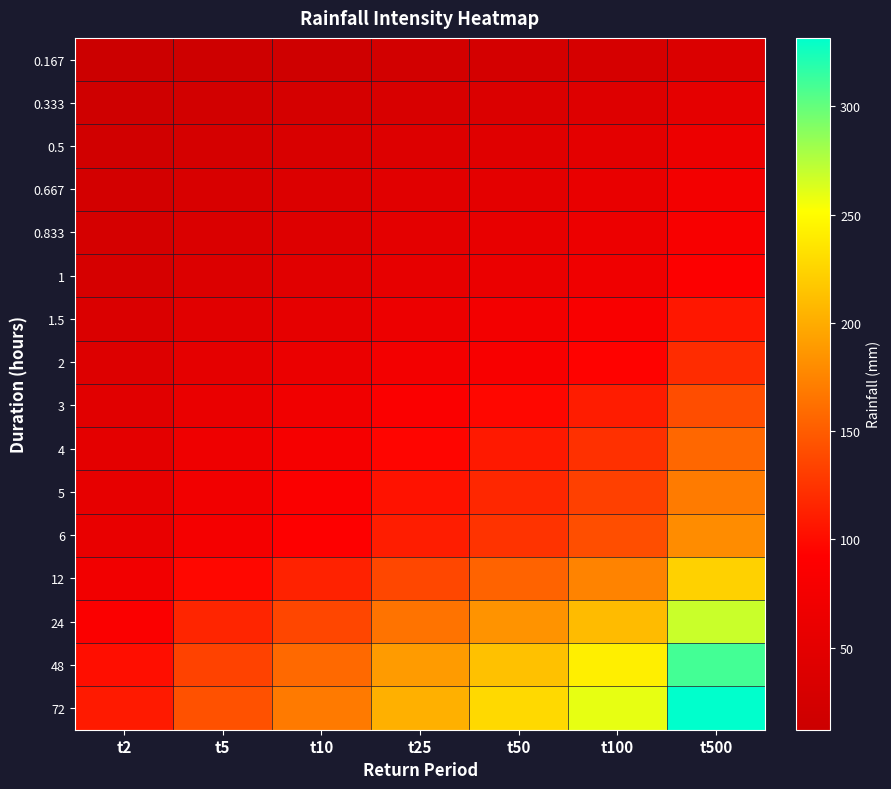

Reading left to right, list all the values displayed in this chart.

0.167: t2=12.1	t5=16.0	t10=18.8	t25=22.7	t50=25.5	t100=28.9	t500=37.0
0.333: t2=17.3	t5=22.9	t10=27.0	t25=32.5	t50=36.5	t100=41.5	t500=53.1
0.5: t2=21.1	t5=27.9	t10=32.9	t25=39.7	t50=44.6	t100=50.6	t500=64.8
0.667: t2=24.2	t5=32.0	t10=37.7	t25=45.5	t50=51.1	t100=58.0	t500=74.3
0.833: t2=26.9	t5=35.5	t10=41.8	t25=50.4	t50=56.6	t100=64.3	t500=82.3
1: t2=29.2	t5=38.5	t10=45.4	t25=54.7	t50=61.5	t100=69.8	t500=89.4
1.5: t2=34.8	t5=45.9	t10=54.1	t25=65.2	t50=73.3	t100=83.2	t500=106.5
2: t2=39.1	t5=51.7	t10=60.9	t25=73.4	t50=82.5	t100=93.7	t500=120.0
3: t2=45.9	t5=60.6	t10=71.4	t25=86.0	t50=96.8	t100=109.8	t500=140.6
4: t2=51.1	t5=67.4	t10=79.5	t25=95.7	t50=107.7	t100=122.2	t500=156.5
5: t2=55.3	t5=73.0	t10=86.0	t25=103.6	t50=116.5	t100=132.3	t500=169.3
6: t2=58.8	t5=77.6	t10=91.5	t25=110.3	t50=124.0	t100=140.8	t500=180.2
12: t2=73.0	t5=96.4	t10=113.6	t25=136.9	t50=153.9	t100=174.7	t500=223.7
24: t2=87.6	t5=115.6	t10=136.3	t25=164.2	t50=184.6	t100=209.6	t500=268.3
48: t2=101.2	t5=133.7	t10=157.6	t25=189.8	t50=213.4	t100=242.3	t500=310.2
72: t2=108.2	t5=142.9	t10=168.5	t25=202.9	t50=228.2	t100=259.1	t500=331.7